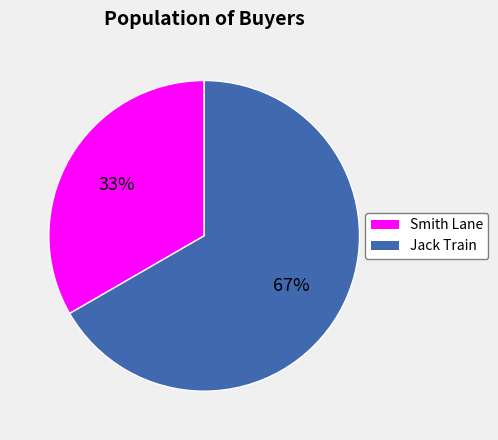

Rank the categories by value from highest to lowest.

Jack Train, Smith Lane